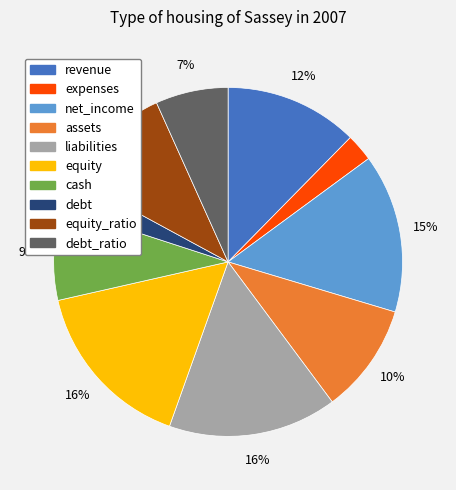

Approximately how many times larger is the value at revenue compared to assets?

1.2